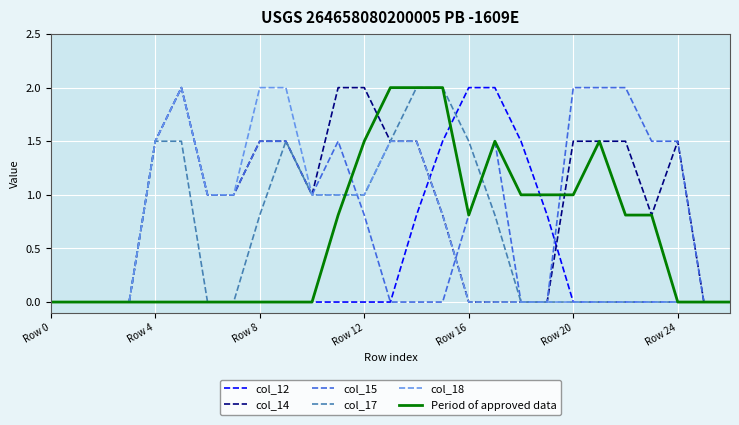

What is the highest value of the col_18 series?

2.0